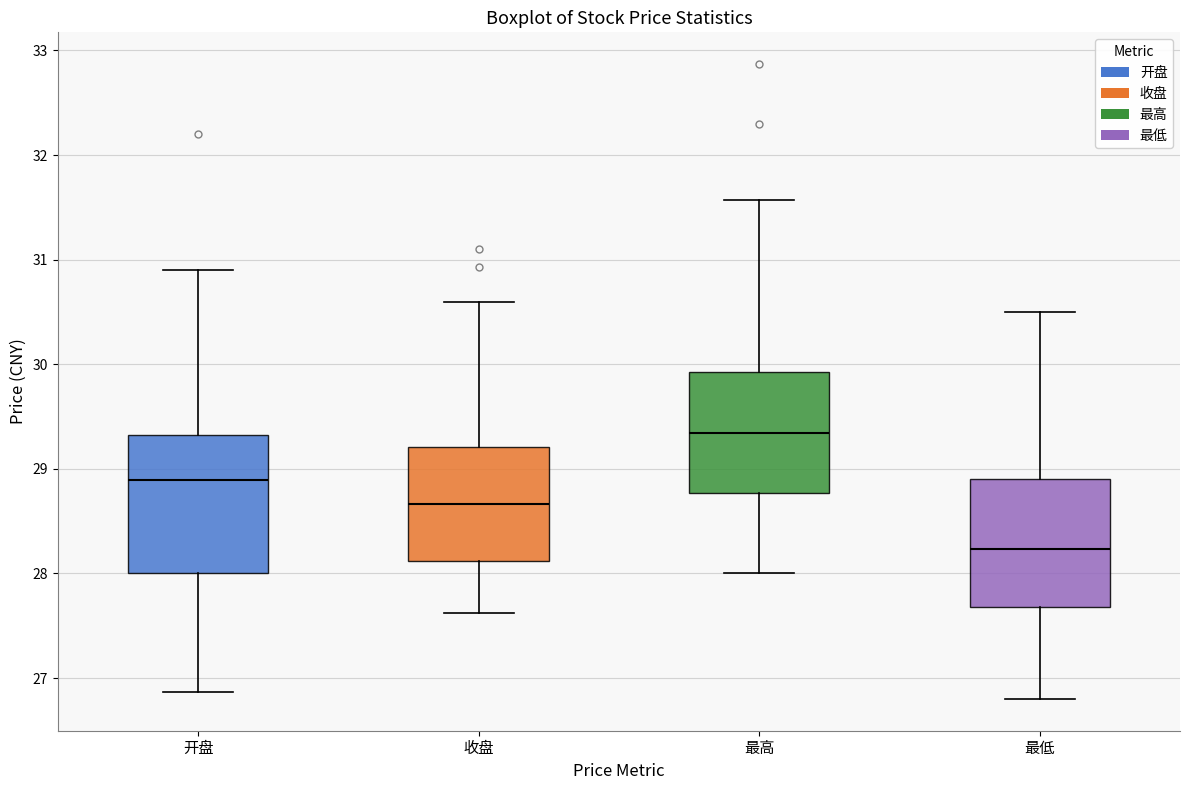

Which box's median line is the lowest?

最低